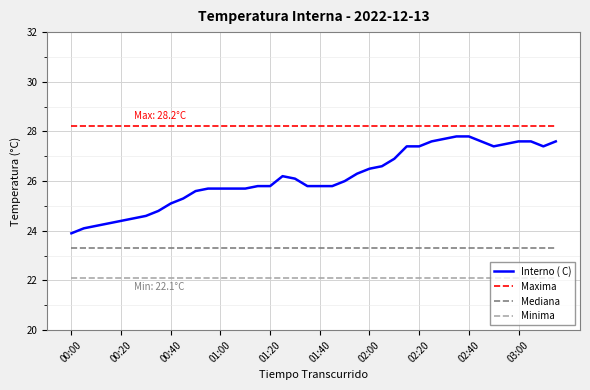

Rank the series by their average value, from highest to lowest.

Maxima, Interno ( C), Mediana, Minima